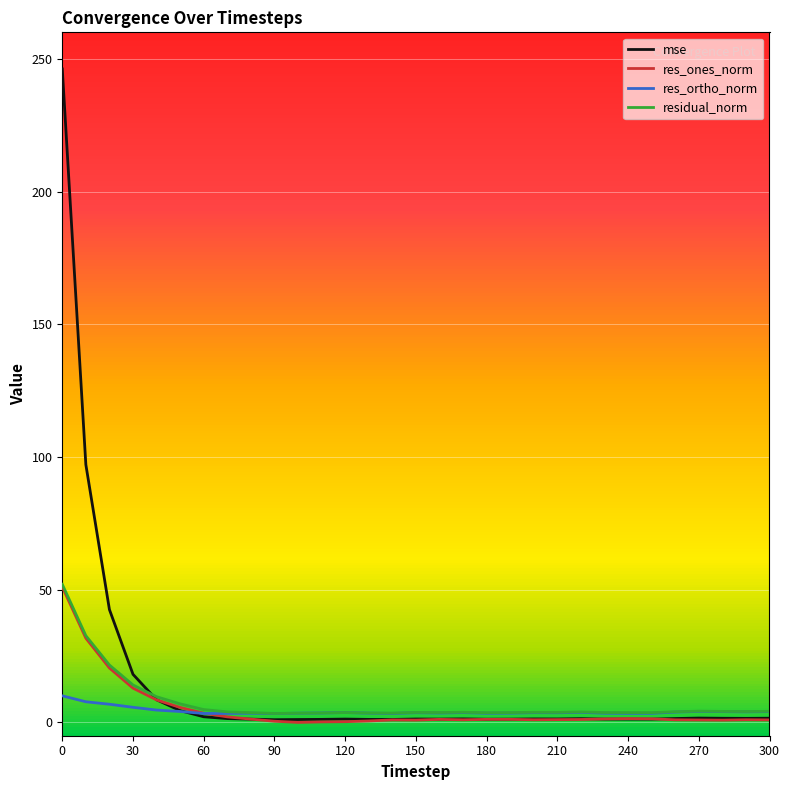

What are all the series names shown in the legend?

mse, res_ones_norm, res_ortho_norm, residual_norm